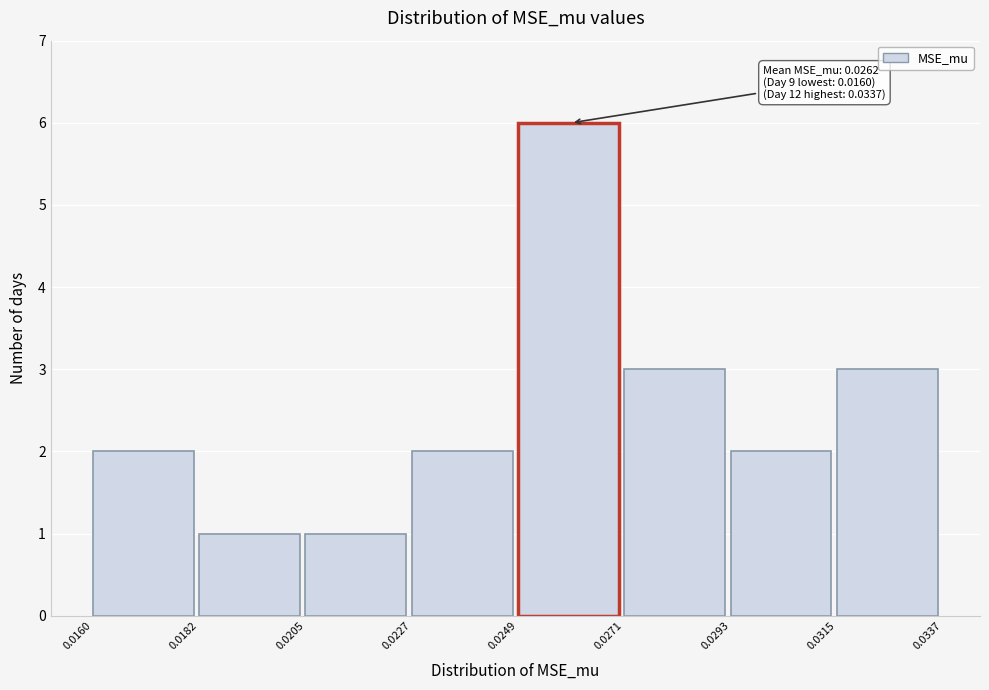

Which range on the x-axis has the tallest bar?

0.0249 to 0.0271